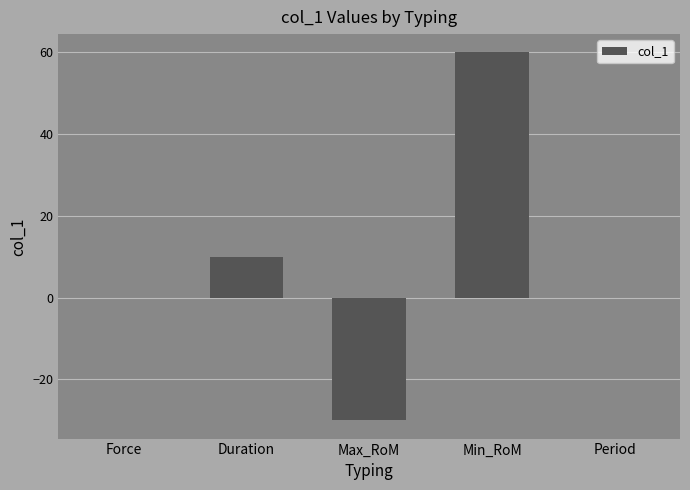

The chart shows a value of 0 at Period. True or false?

True